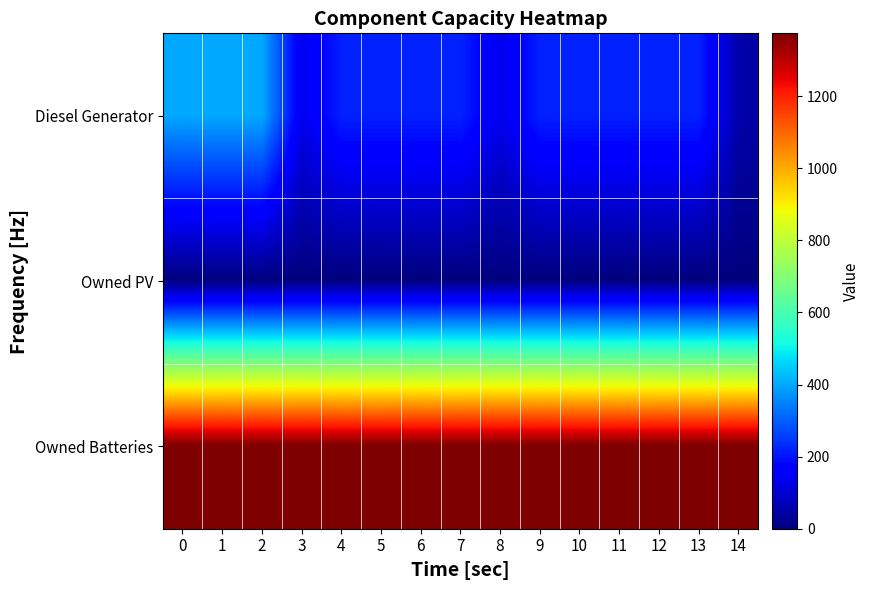

Reading right to left, transcribe all the data shown in this chart.

Diesel Generator: 14=52	13=216	12=217	11=217	10=217	9=216	8=134	7=217	6=217	5=217	4=216	3=134	2=400	1=400	0=400
Owned PV: 14=0	13=0	12=0	11=0	10=0	9=0	8=0	7=0	6=0	5=0	4=0	3=0	2=0	1=0	0=0
Owned Batteries: 14=1374	13=1374	12=1374	11=1374	10=1374	9=1374	8=1374	7=1374	6=1374	5=1374	4=1374	3=1374	2=1374	1=1374	0=1374